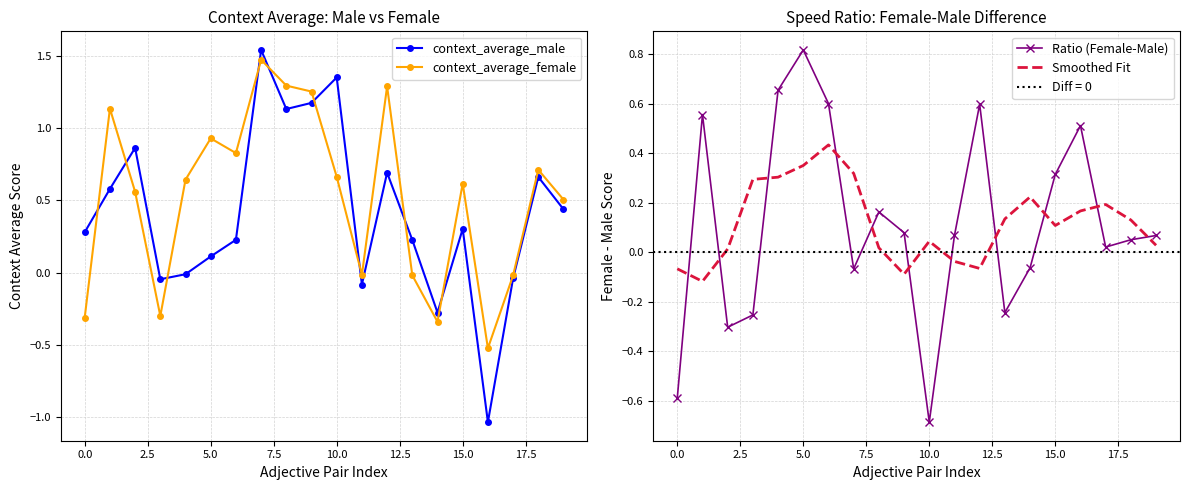

What is the total value across all series at 13?

0.1